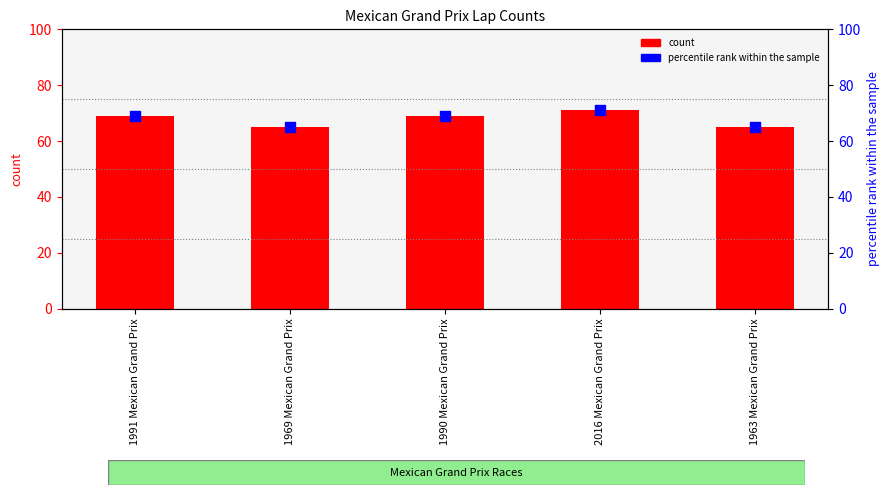

At which category is the sum across all series the highest?

2016 Mexican Grand Prix